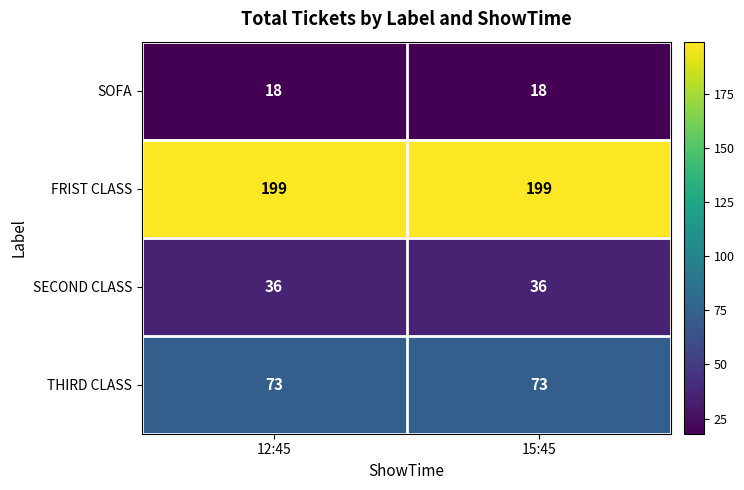

What is the minimum value shown in the chart?

18